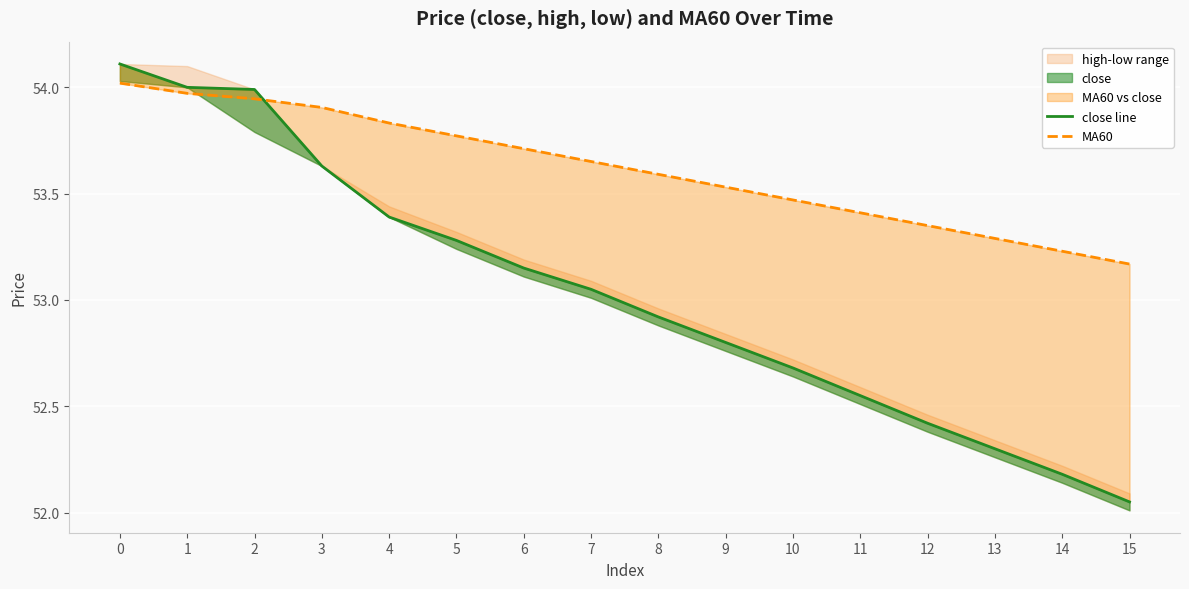

Read the MA60 value at 13.

53.3